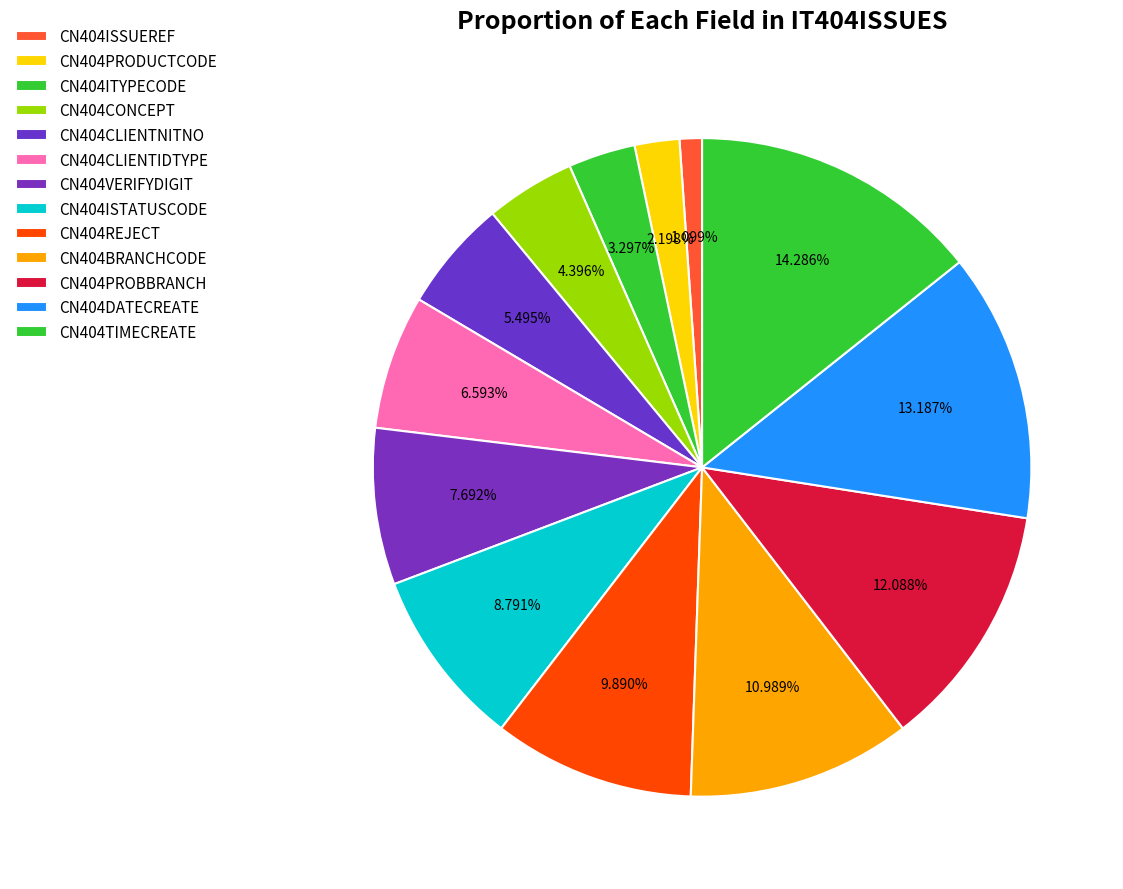

How many slices are in this pie chart?

13